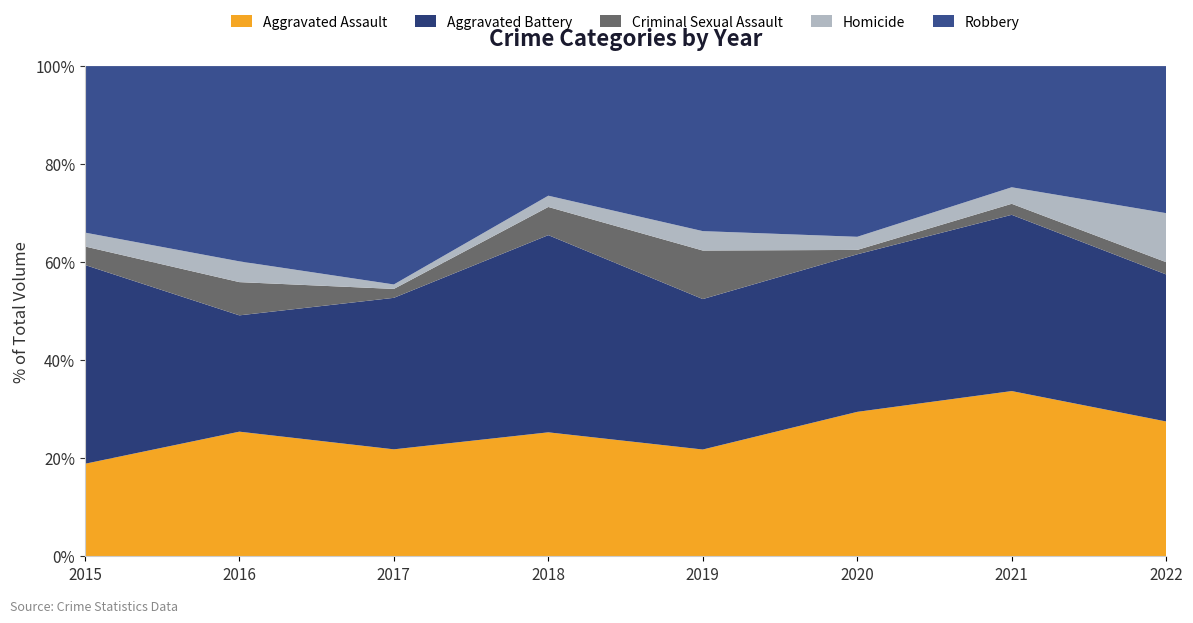

What is the total value across all series at 2018?

100.0